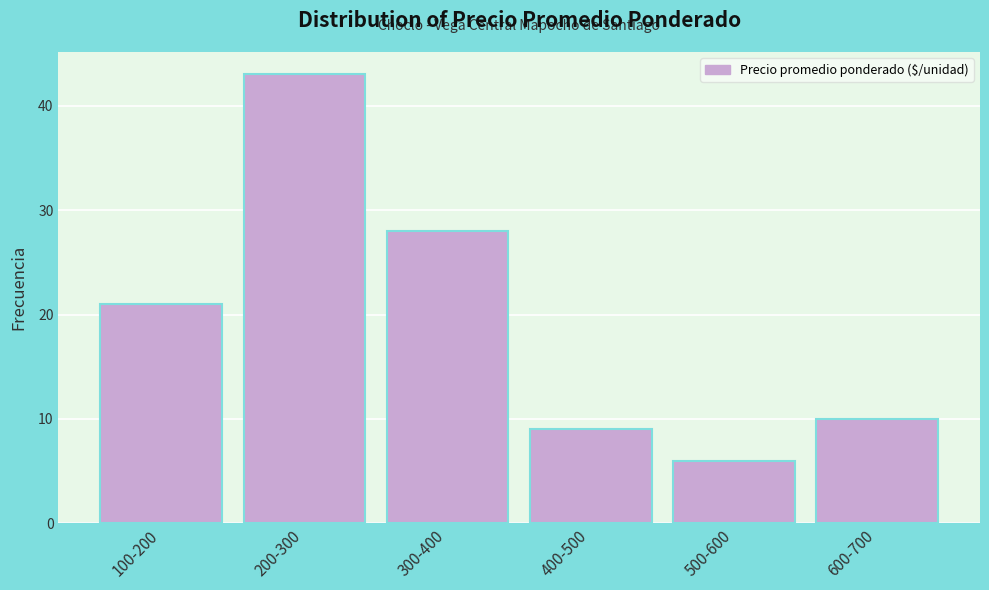

Reading left to right, transcribe all the data shown in this chart.

100-200=21	200-300=43	300-400=28	400-500=9	500-600=6	600-700=10